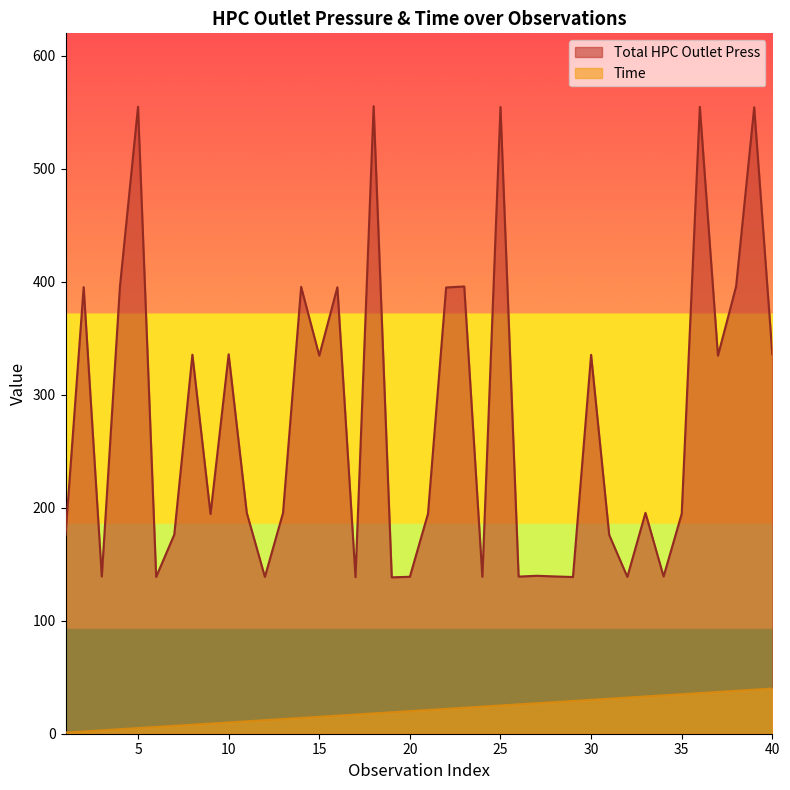

Where is Time nearest to the value 20?

20